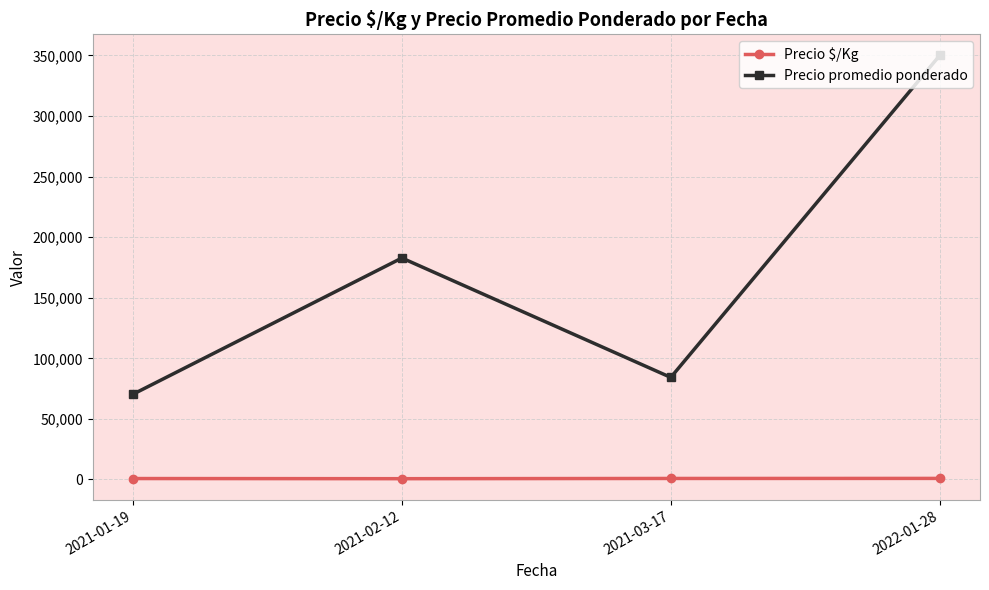

Is the value of Precio promedio ponderado at 2021-03-17 greater than the value of Precio $/Kg at 2021-03-17?

Yes